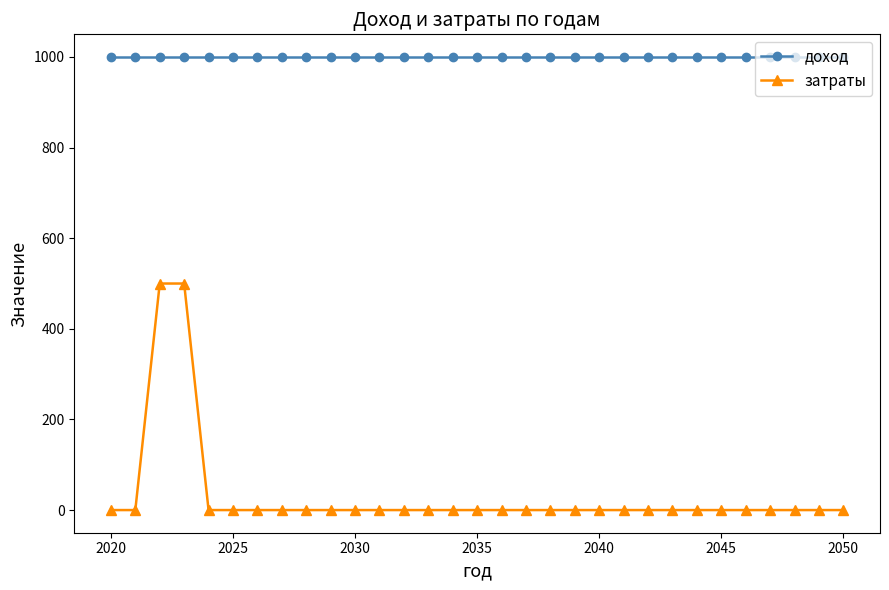

Rank the series by their maximum value, from lowest to highest.

затраты, доход